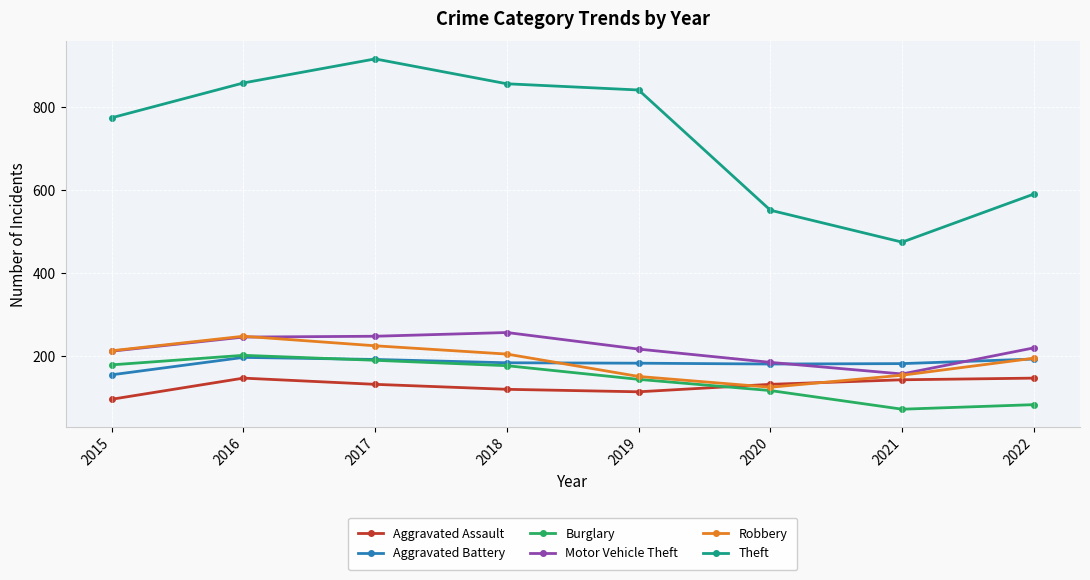

At how many categories does at least one series exceed 299?

8